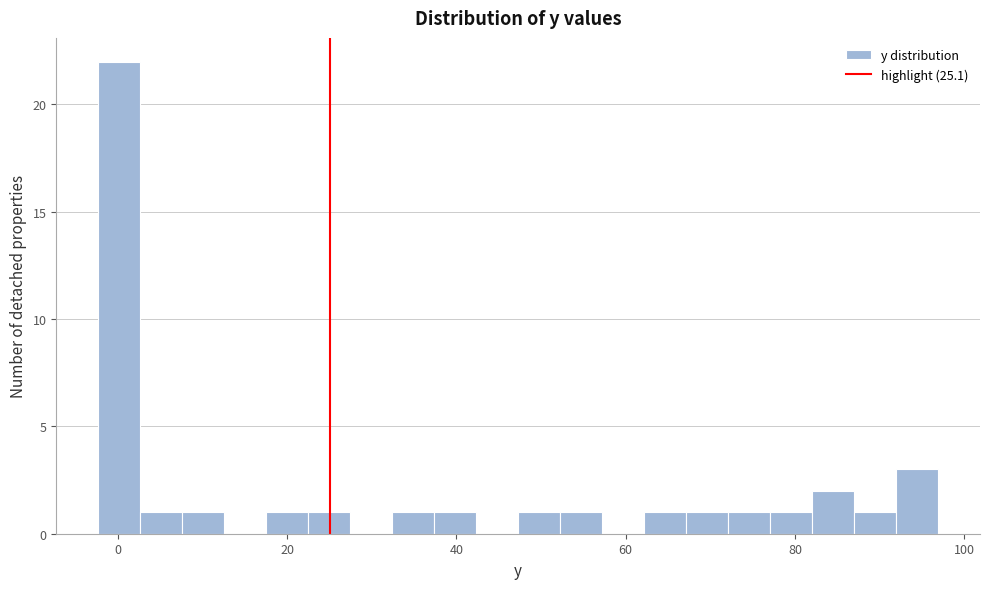

Read against the x-axis, roughly where is the centre of the tallest bar?

0